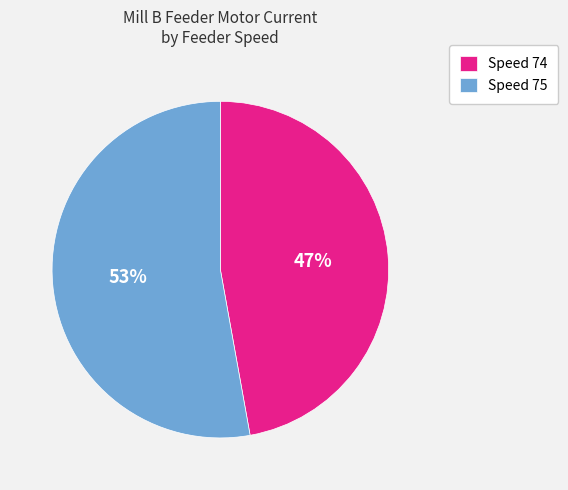

Is the sum of Speed 75 and Speed 74 greater than half?

Yes